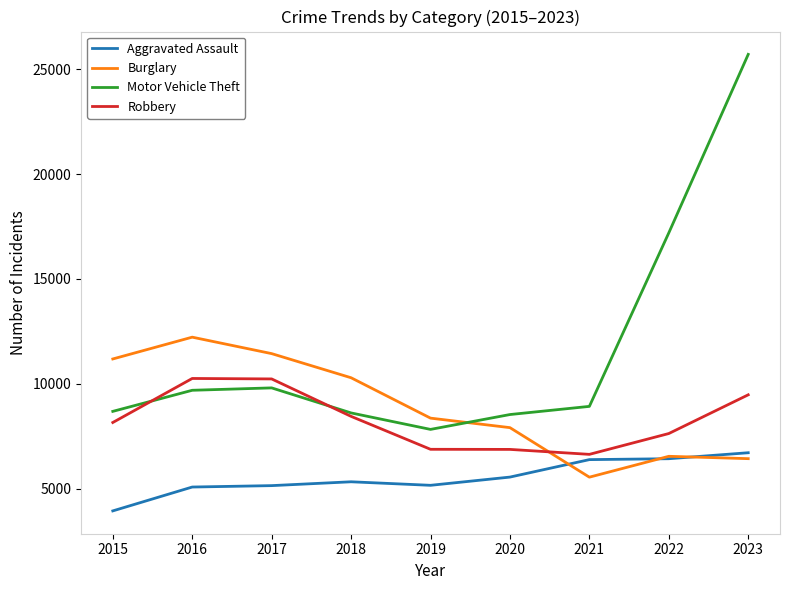

Which series has the largest range (max minus min)?

Motor Vehicle Theft